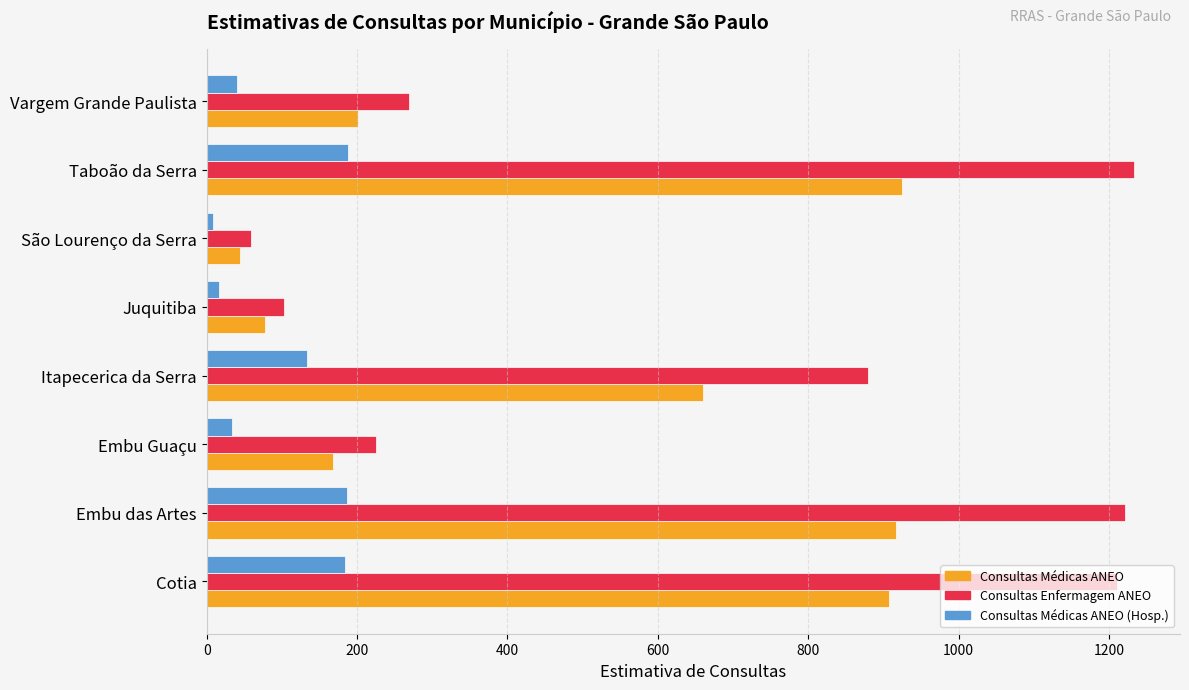

What is the difference between the highest and lowest values at Cotia?

1026.5